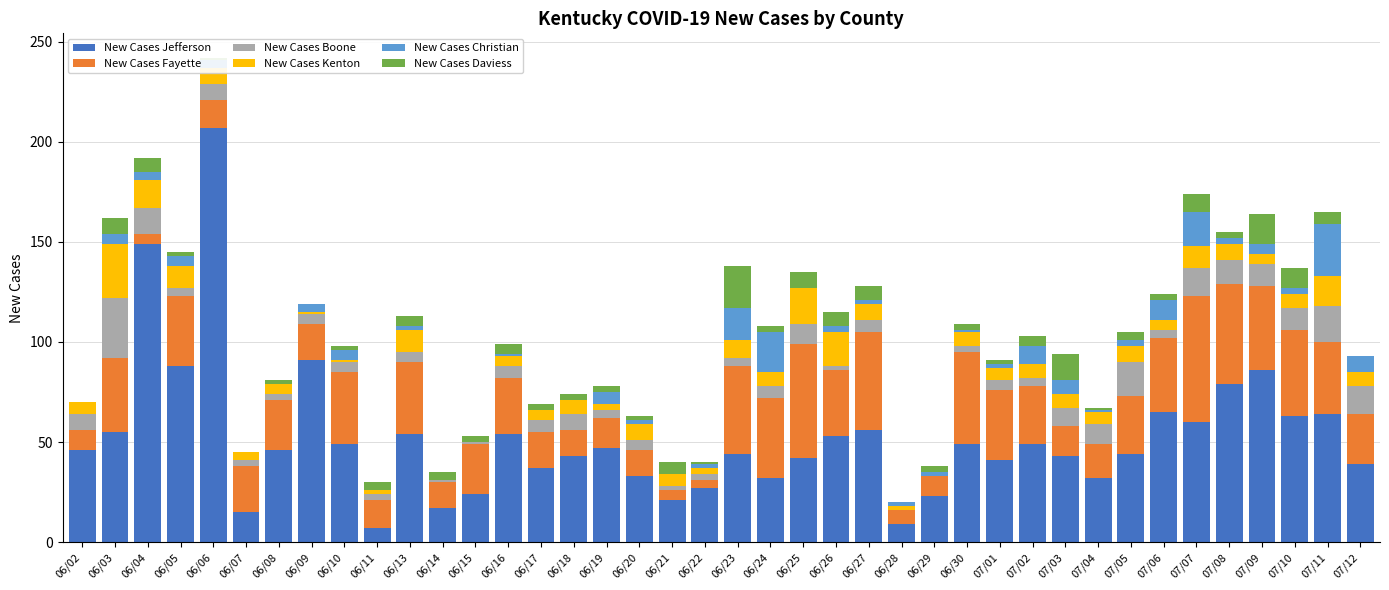

How many series are shown in this chart?

6